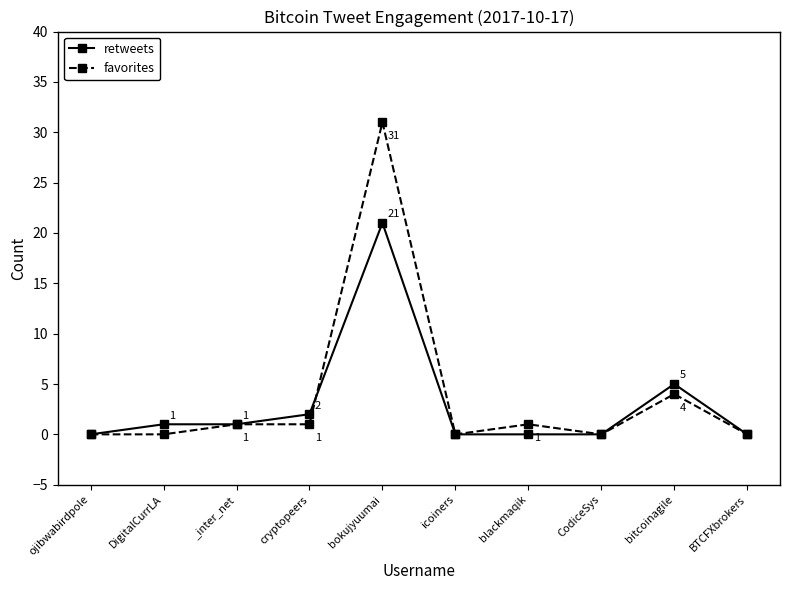

Which series has the widest spread of values?

favorites